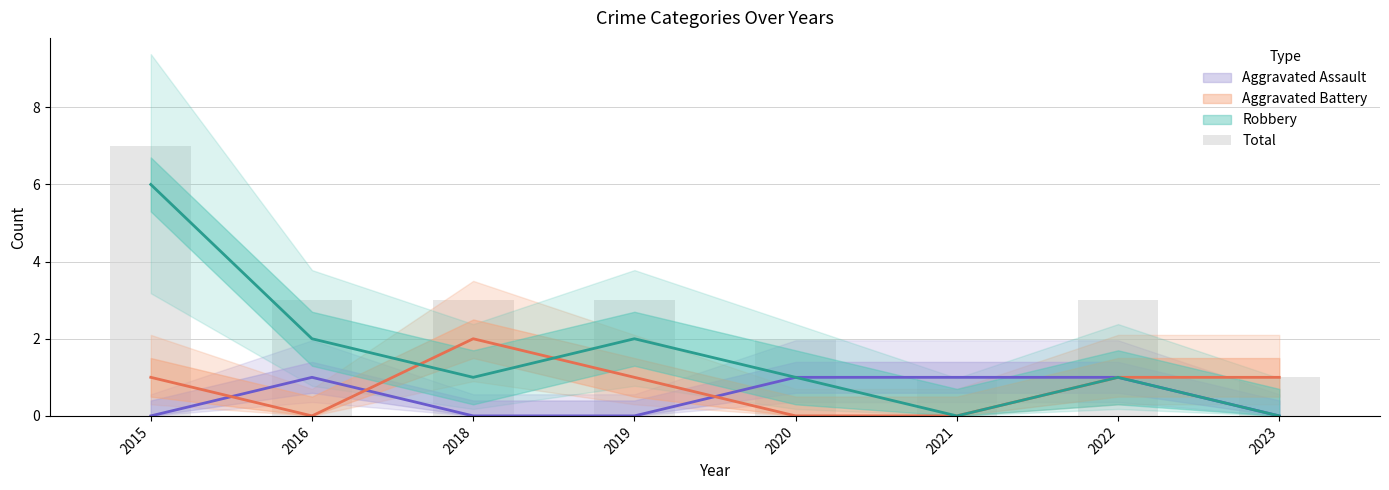

List the labels in order of value, smallest first.

2021, 2023, 2020, 2016, 2018, 2019, 2022, 2015